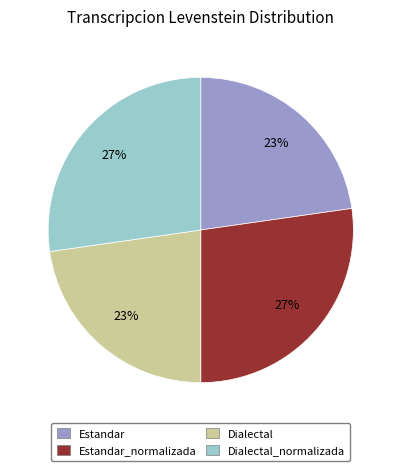

To the nearest percent, what is the average slice percentage?

25%